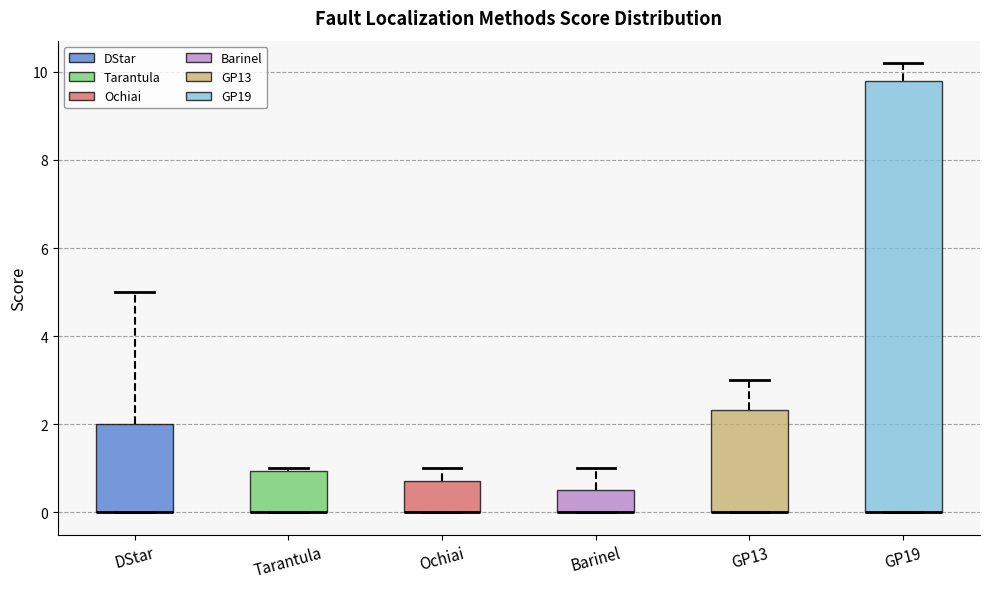

Where does the upper whisker of the box for GP19 end on the y-axis? The values are not printed on the chart, so give them approximately, as read against the axis.

10.2